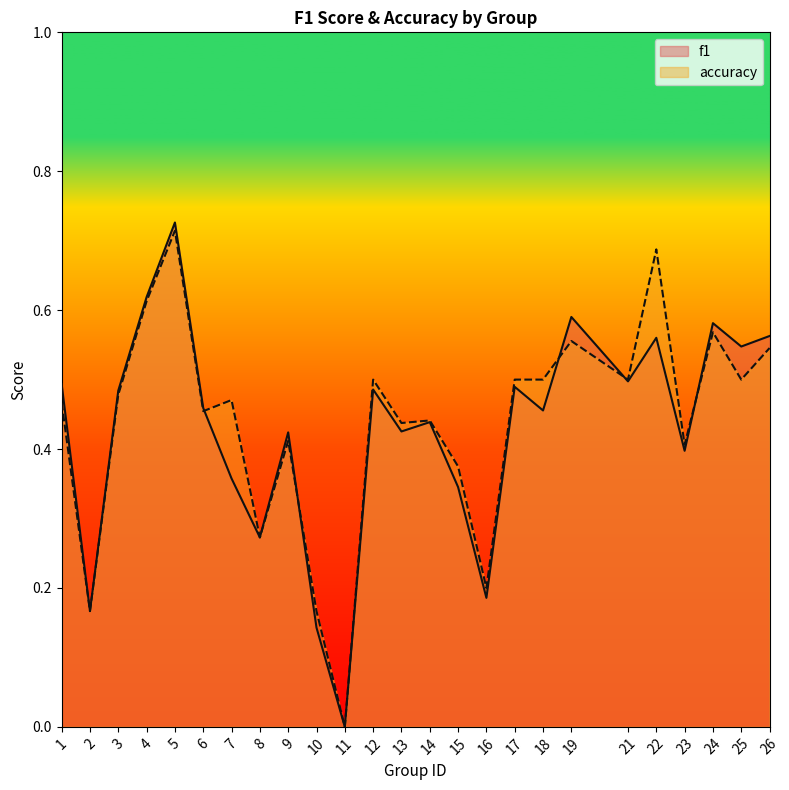

What is the difference between the maximum and minimum values in the f1 series?

0.7